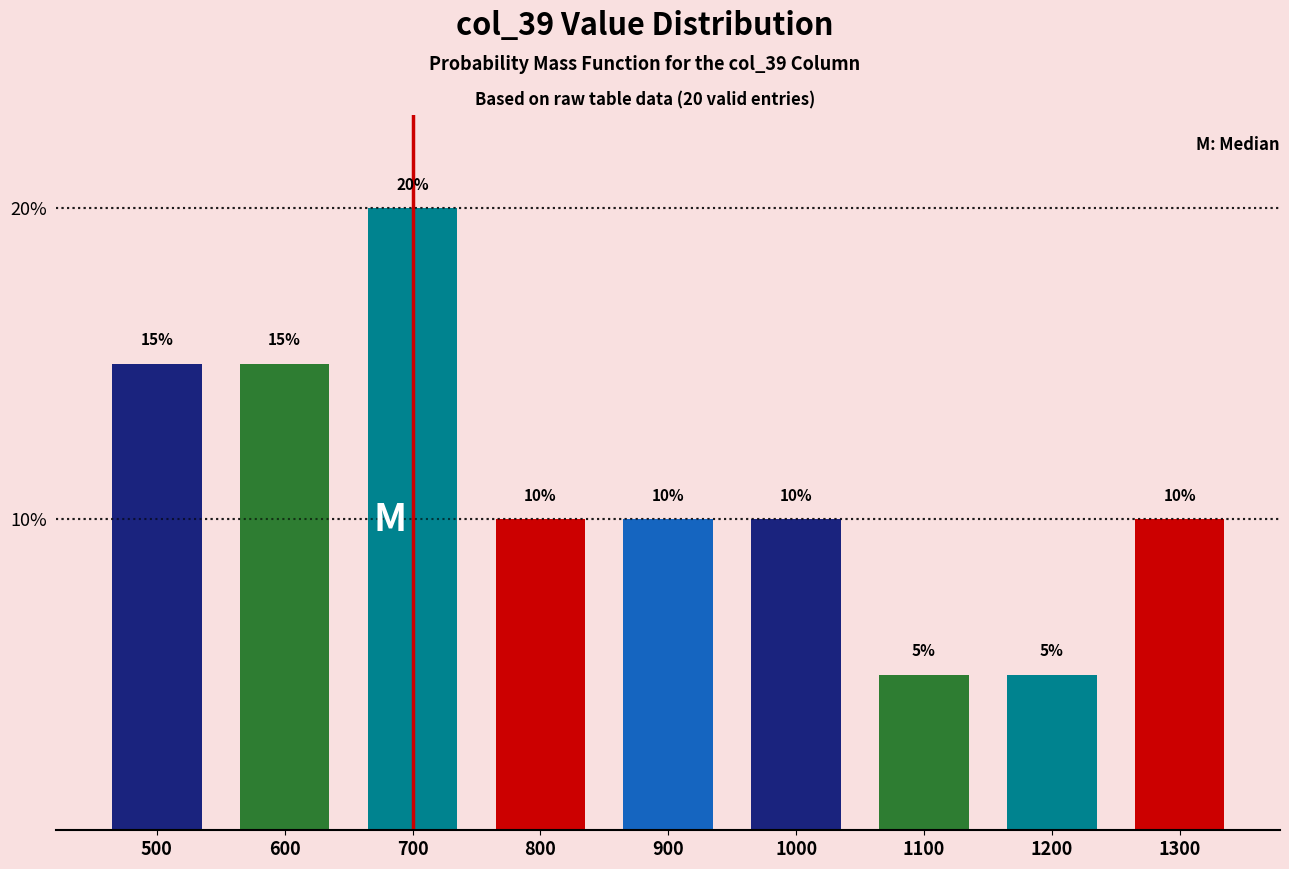

Reading left to right, extract all data points from this chart.

15	15	20	10	10	10	5	5	10